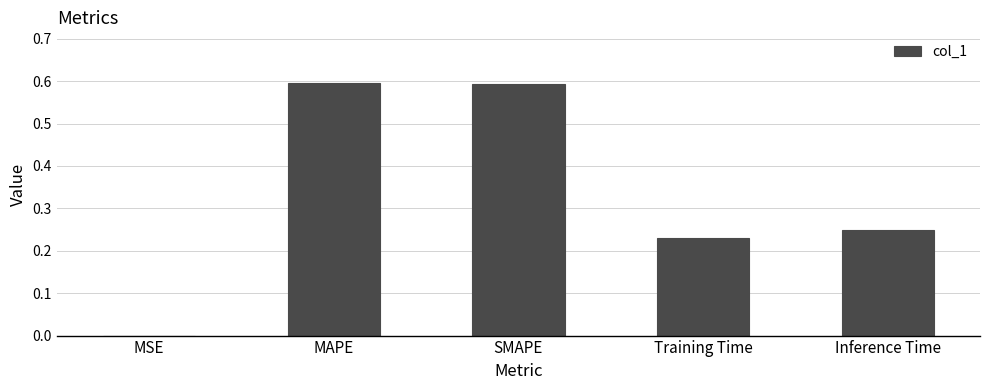

Are the bars horizontal?

No